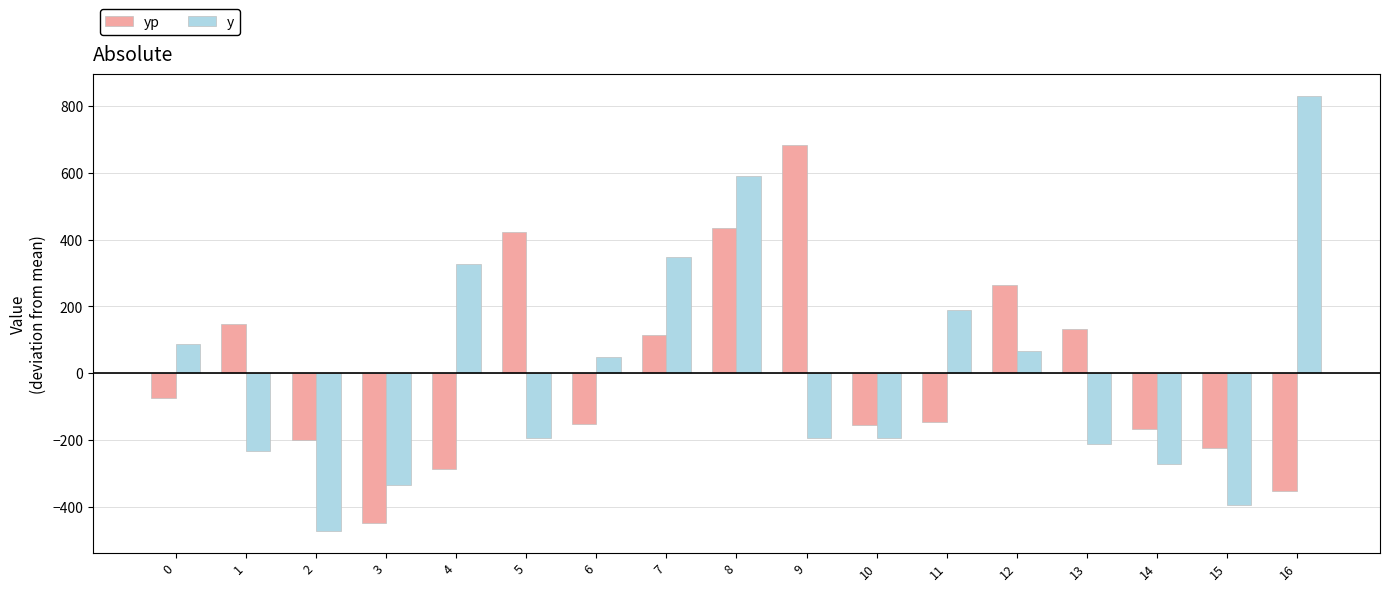

The y series shows 588.2 at 8. True or false?

True